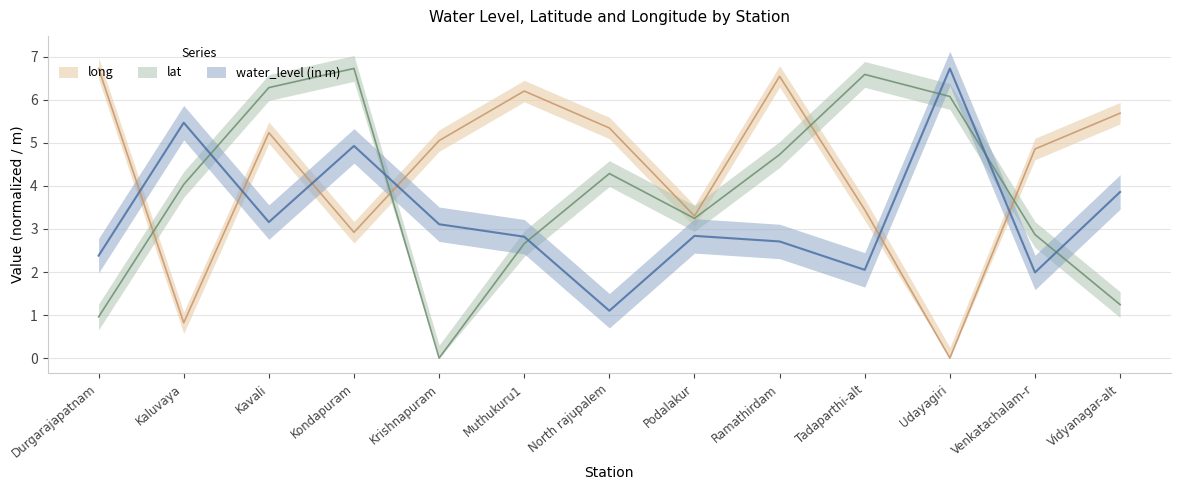

The value of long at Muthukuru1 is 3.7. True or false?

False